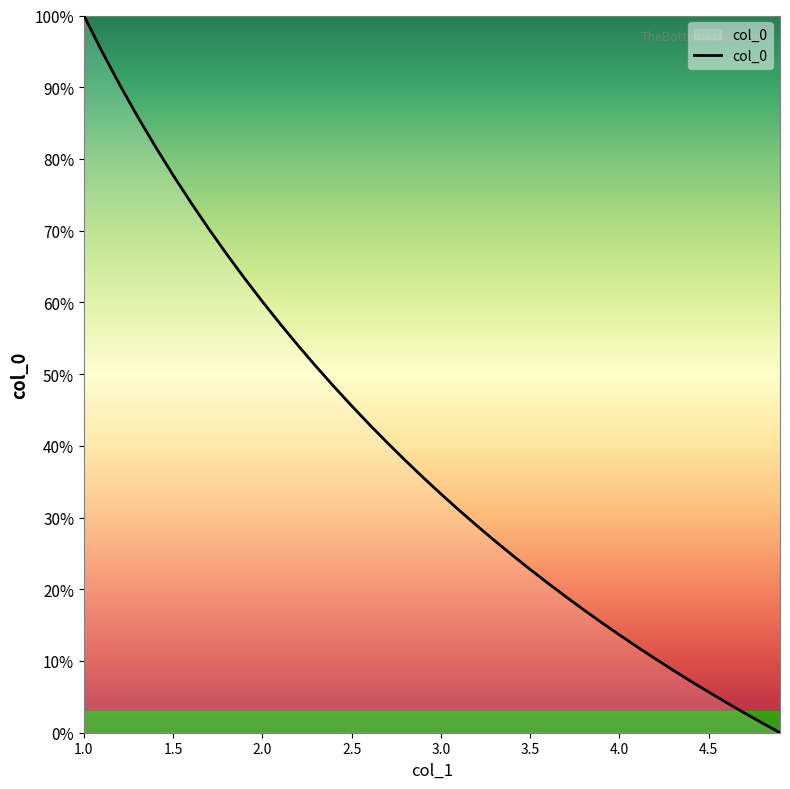

What is the difference between the maximum and minimum values?

100.0